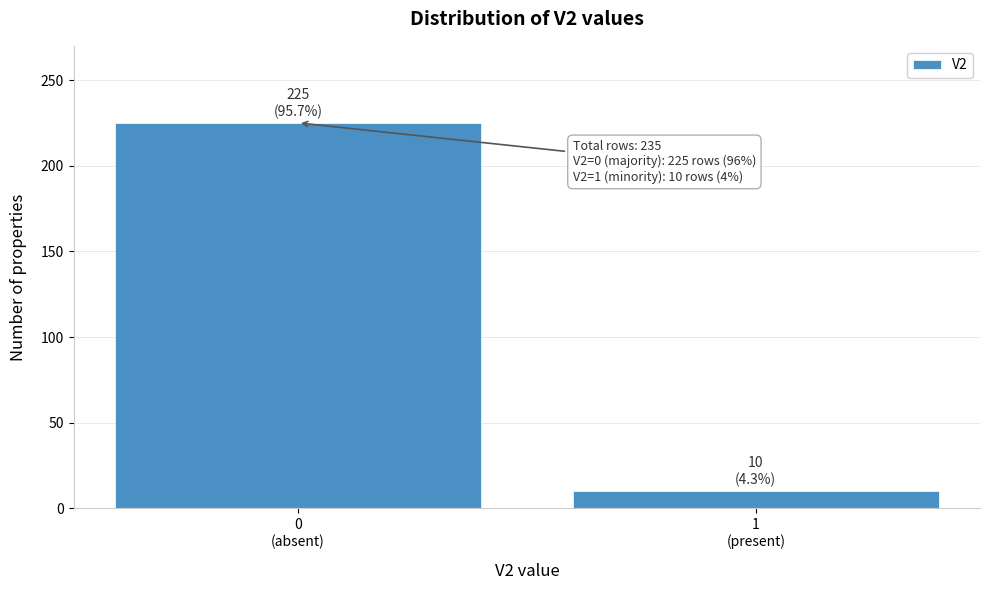

Reading left to right, transcribe all the data shown in this chart.

225	10